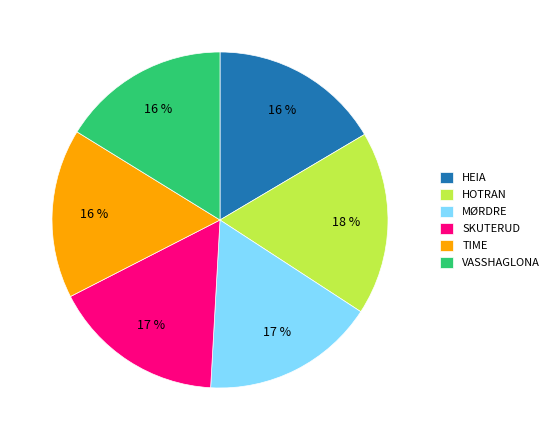

Is the sum of SKUTERUD and HEIA greater than half?

No